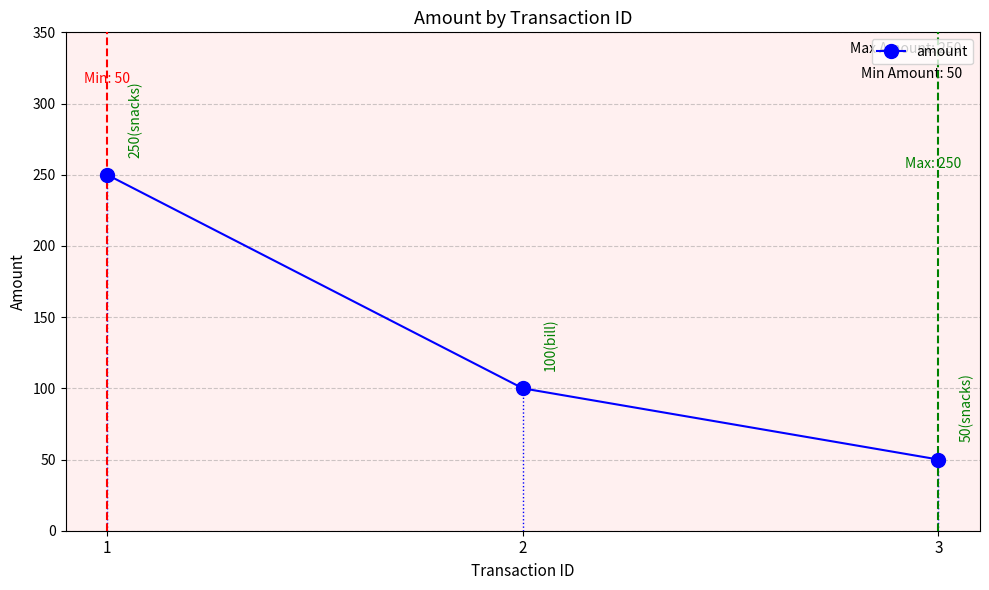

Rank the categories by value from lowest to highest.

3, 2, 1